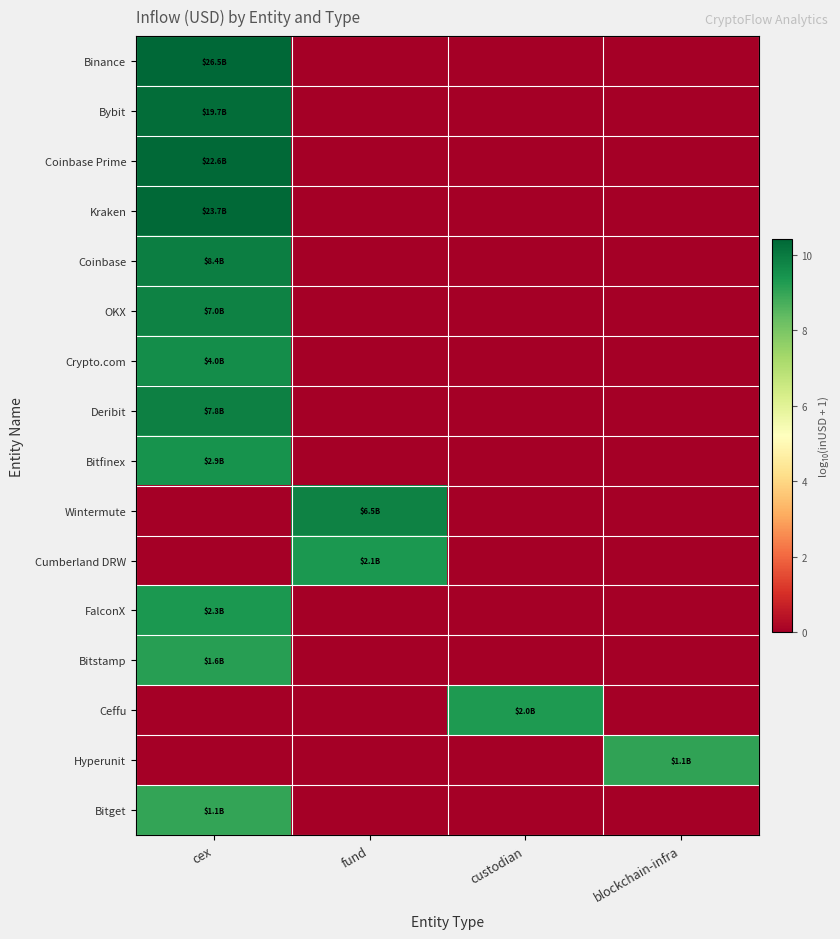

Reading left to right, transcribe all the data shown in this chart.

Binance: cex=10.4	fund=0.0	custodian=0.0	blockchain-infra=0.0
Bybit: cex=10.3	fund=0.0	custodian=0.0	blockchain-infra=0.0
Coinbase Prime: cex=10.4	fund=0.0	custodian=0.0	blockchain-infra=0.0
Kraken: cex=10.4	fund=0.0	custodian=0.0	blockchain-infra=0.0
Coinbase: cex=9.9	fund=0.0	custodian=0.0	blockchain-infra=0.0
OKX: cex=9.8	fund=0.0	custodian=0.0	blockchain-infra=0.0
Crypto.com: cex=9.6	fund=0.0	custodian=0.0	blockchain-infra=0.0
Deribit: cex=9.9	fund=0.0	custodian=0.0	blockchain-infra=0.0
Bitfinex: cex=9.5	fund=0.0	custodian=0.0	blockchain-infra=0.0
Wintermute: cex=0.0	fund=9.8	custodian=0.0	blockchain-infra=0.0
Cumberland DRW: cex=0.0	fund=9.3	custodian=0.0	blockchain-infra=0.0
FalconX: cex=9.4	fund=0.0	custodian=0.0	blockchain-infra=0.0
Bitstamp: cex=9.2	fund=0.0	custodian=0.0	blockchain-infra=0.0
Ceffu: cex=0.0	fund=0.0	custodian=9.3	blockchain-infra=0.0
Hyperunit: cex=0.0	fund=0.0	custodian=0.0	blockchain-infra=9.0
Bitget: cex=9.0	fund=0.0	custodian=0.0	blockchain-infra=0.0